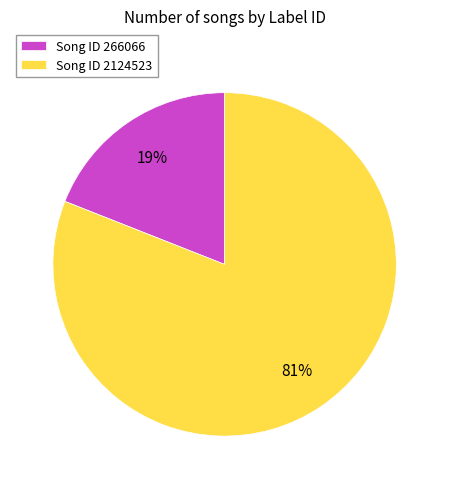

To the nearest percent, what is the difference between the Song ID 266066 and Song ID 2124523 slice percentages?

62%